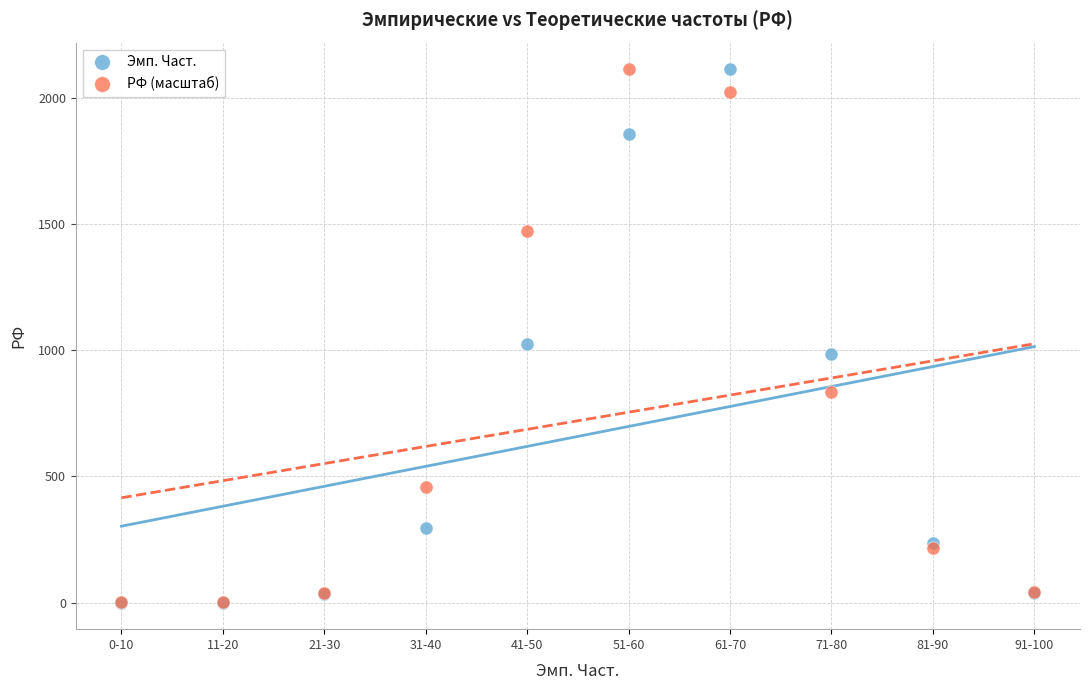

What are all the series names shown in the legend?

Эмп. Част., РФ (масштаб)